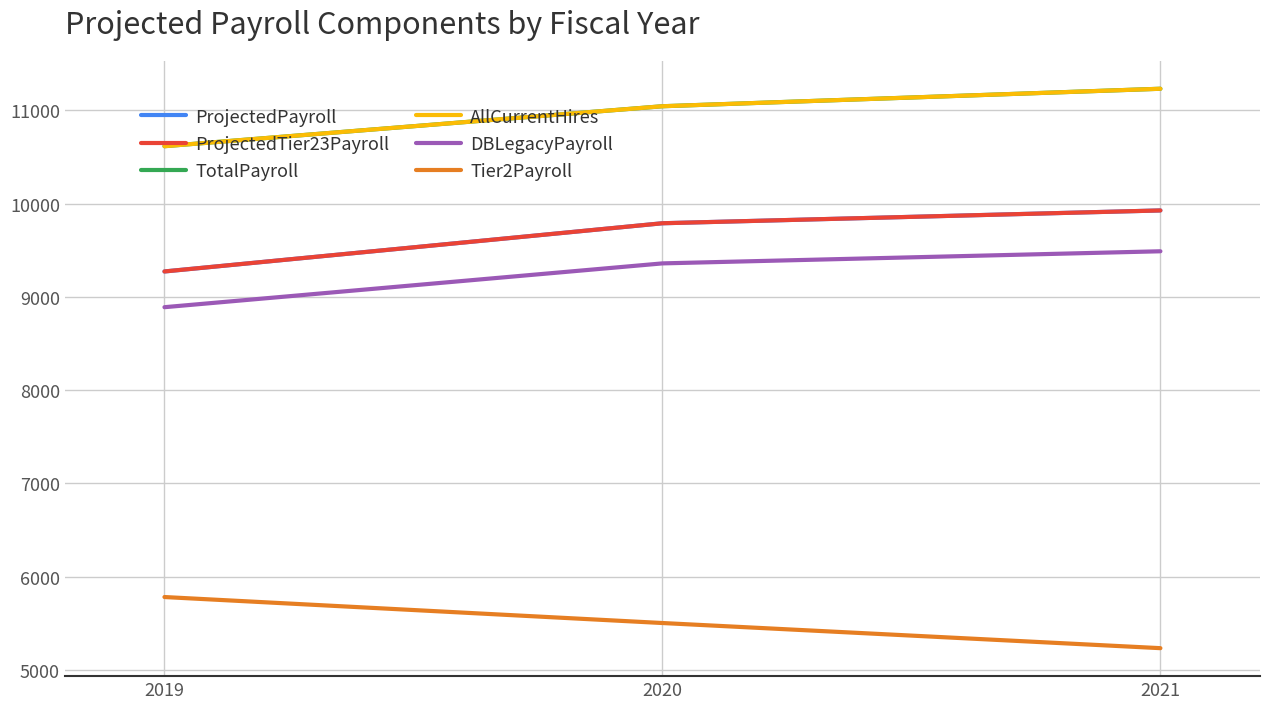

True or false: Tier2Payroll has a value of 5783.4 at 2019.

True